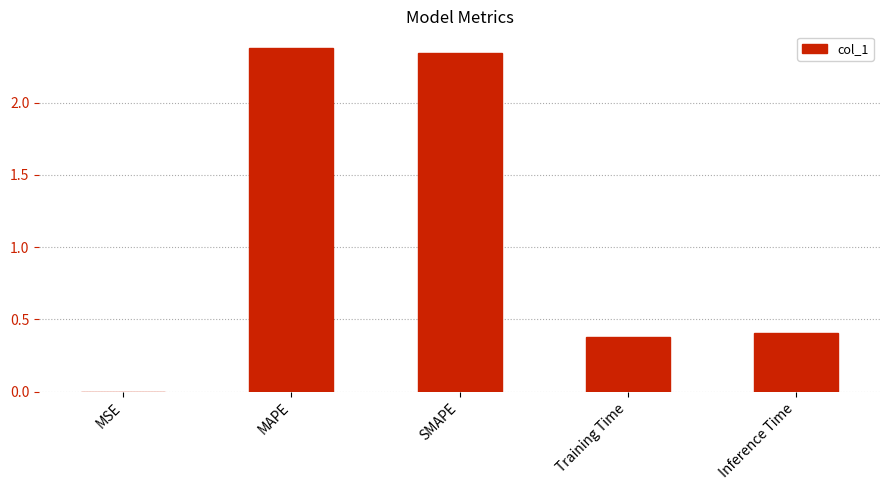

What is the sum of the values at SMAPE and Training Time?

2.7